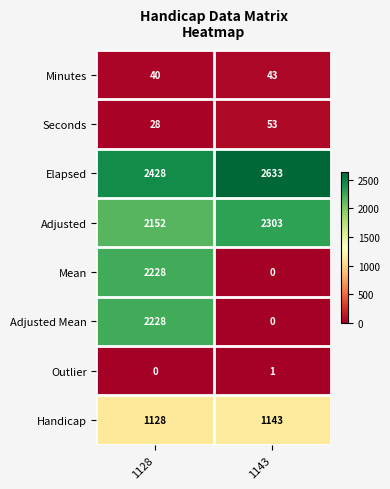

The value of Handicap at 1128 is 349. True or false?

False